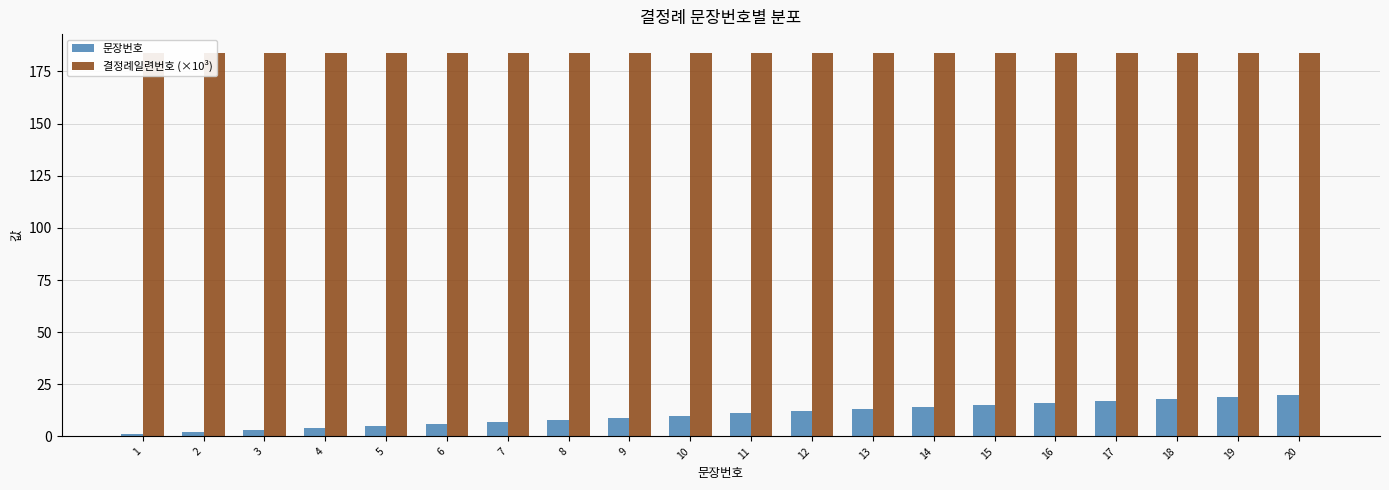

Is it true that 문장번호 equals 4.0 at 4?

True